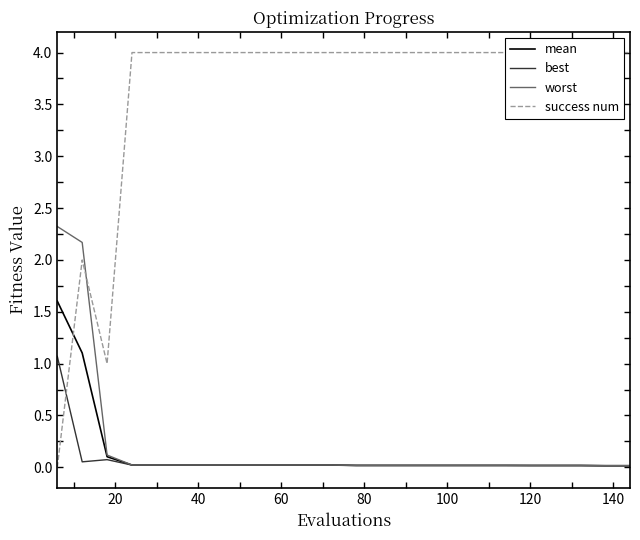

How many interior local peaks does the success num series have?

1